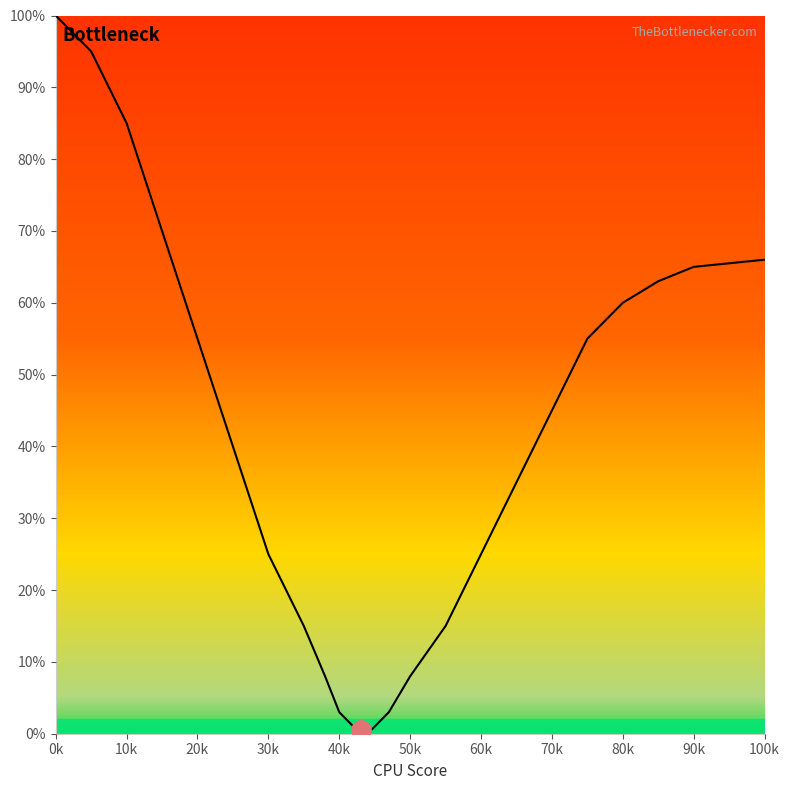

What is the greatest value displayed?

100